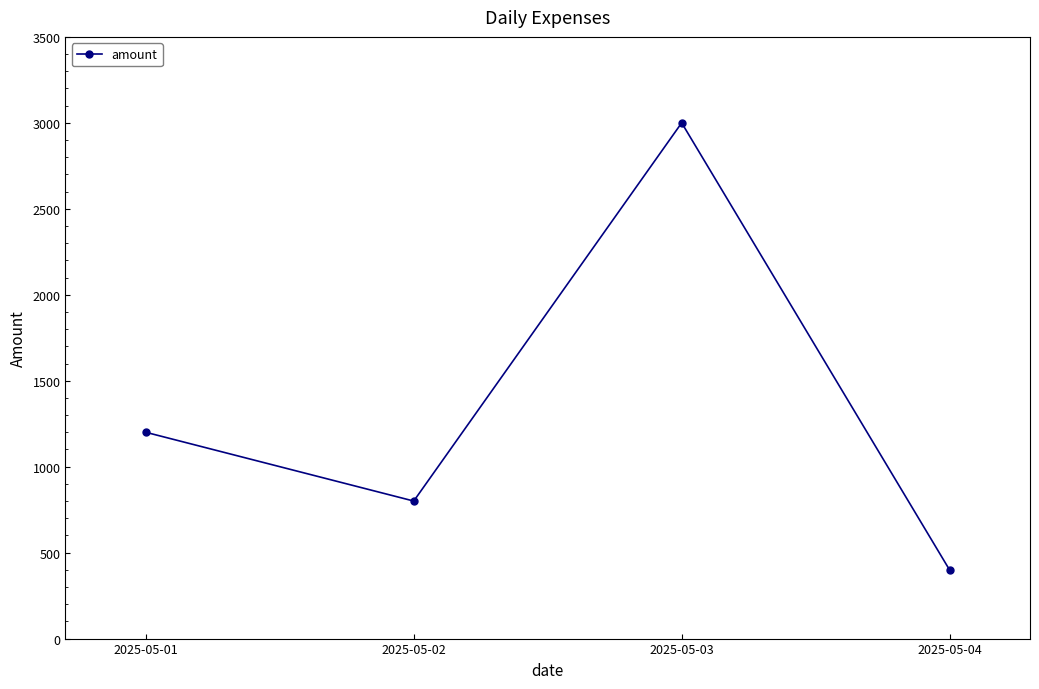

The chart shows a value of 699 at 2025-05-01. True or false?

False